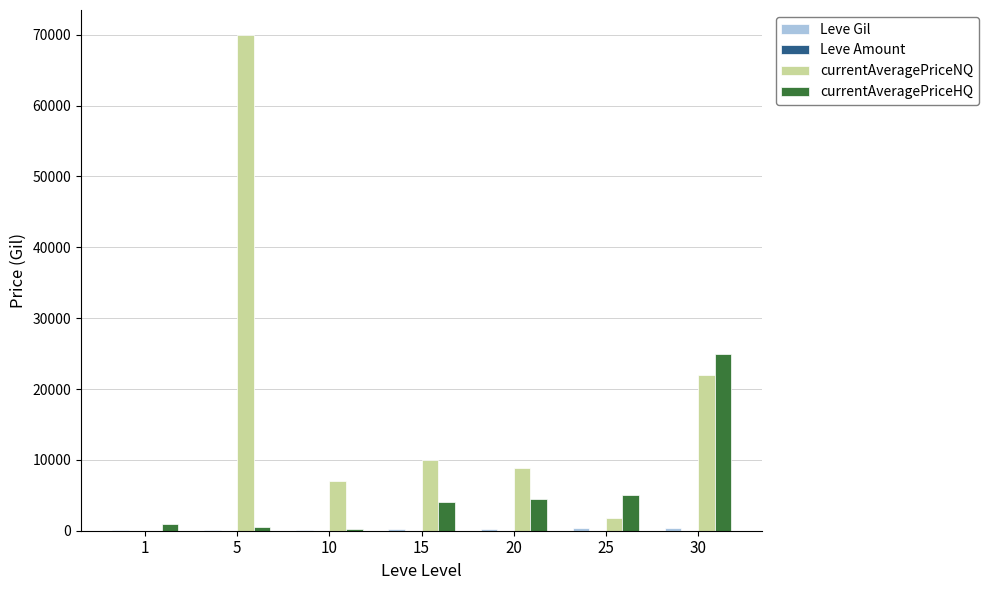

Are the bars grouped side by side (vs. stacked)?

Yes